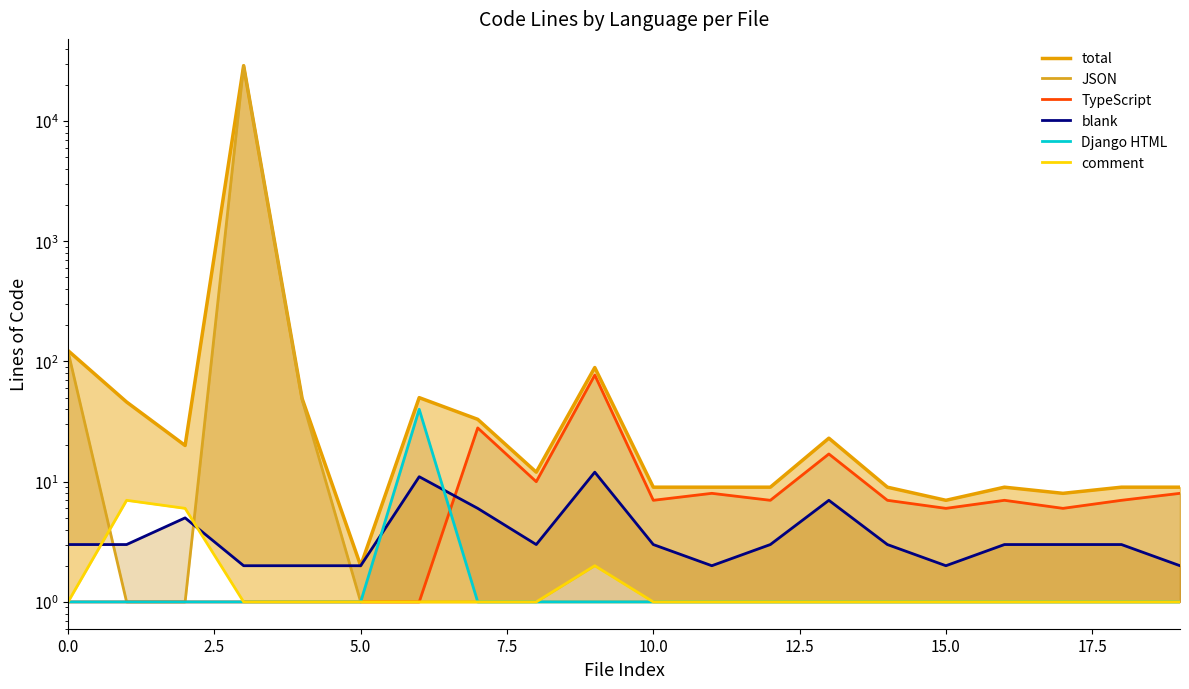

List the series in order of their peak value, highest first.

total, JSON, TypeScript, Django HTML, blank, comment